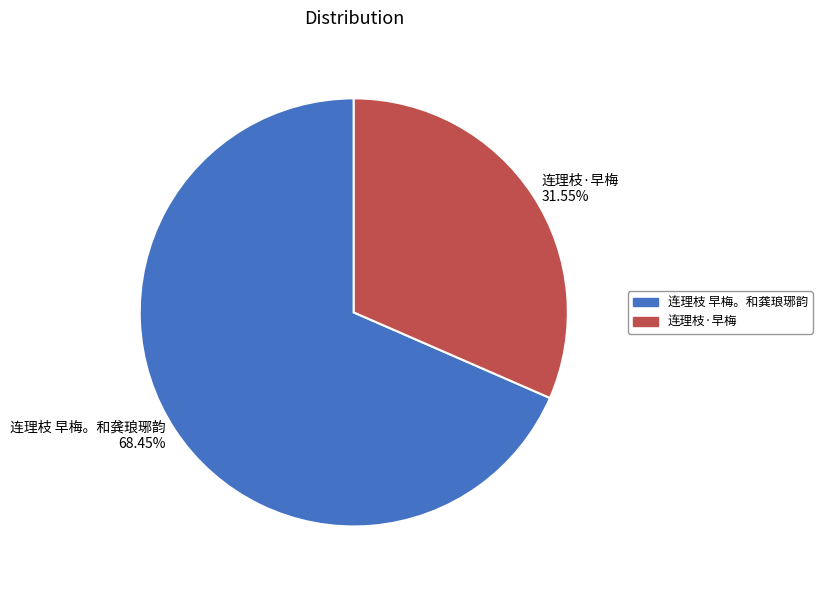

True or false: 连理枝 早梅。和龚琅琊韵 accounts for 68% of the total.

True